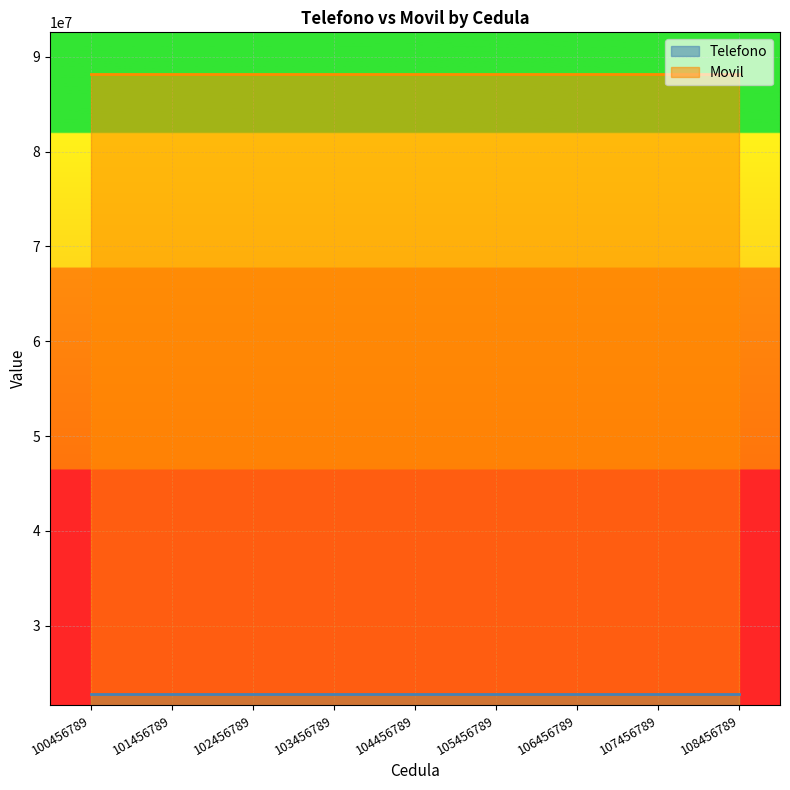

True or false: Telefono and Movil cross at least once.

False